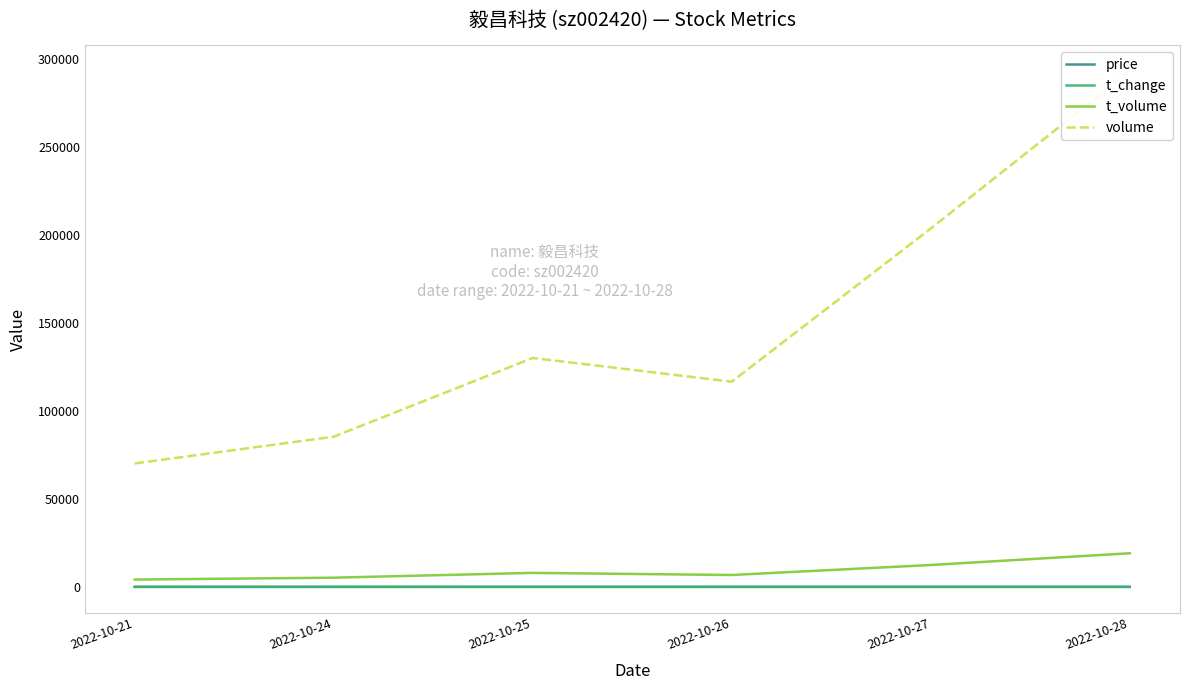

What is the total value across all series at 2022-10-24?

90513.3